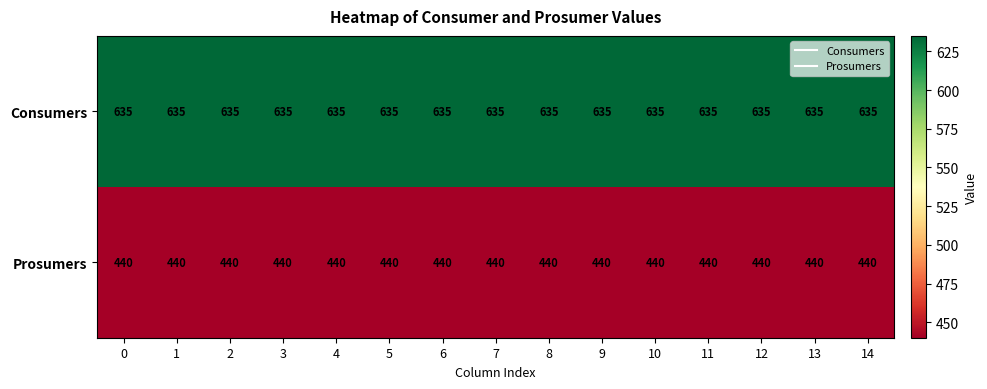

Rank the series by their average value, from lowest to highest.

Prosumers, Consumers